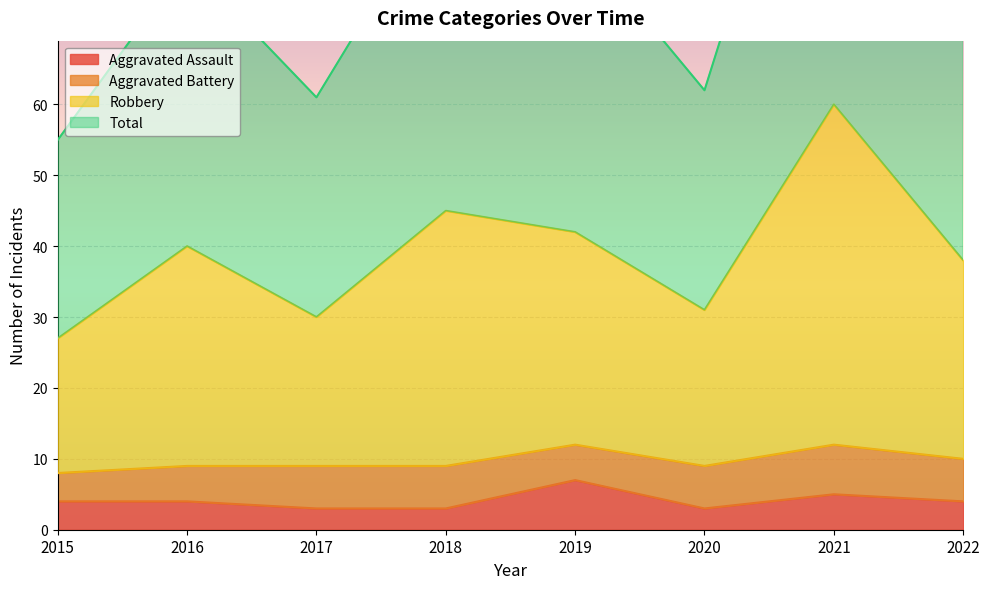

What is the lowest value of the Aggravated Assault series?

3